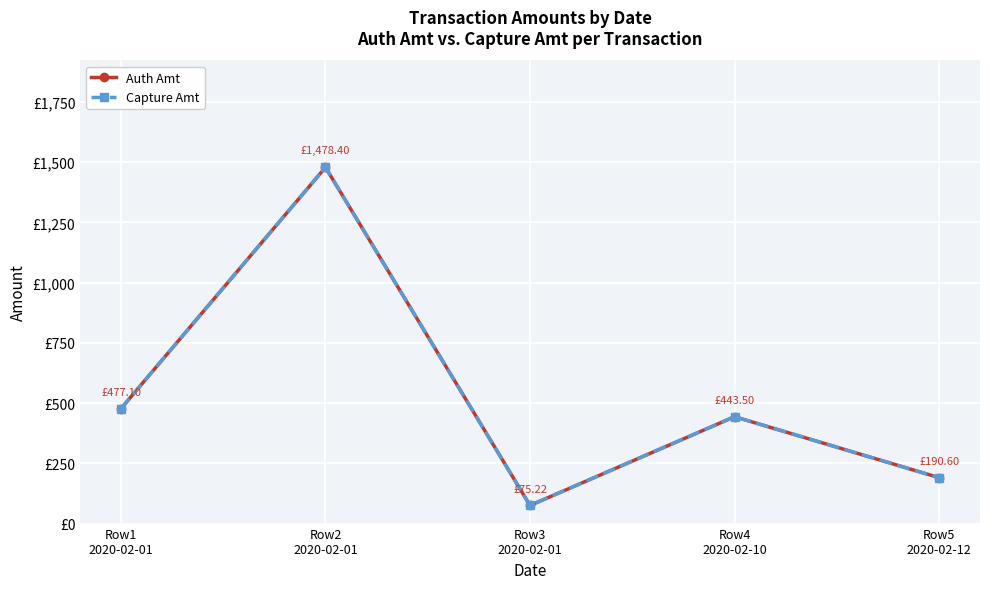

Is this an area chart (filled region under the line)?

No